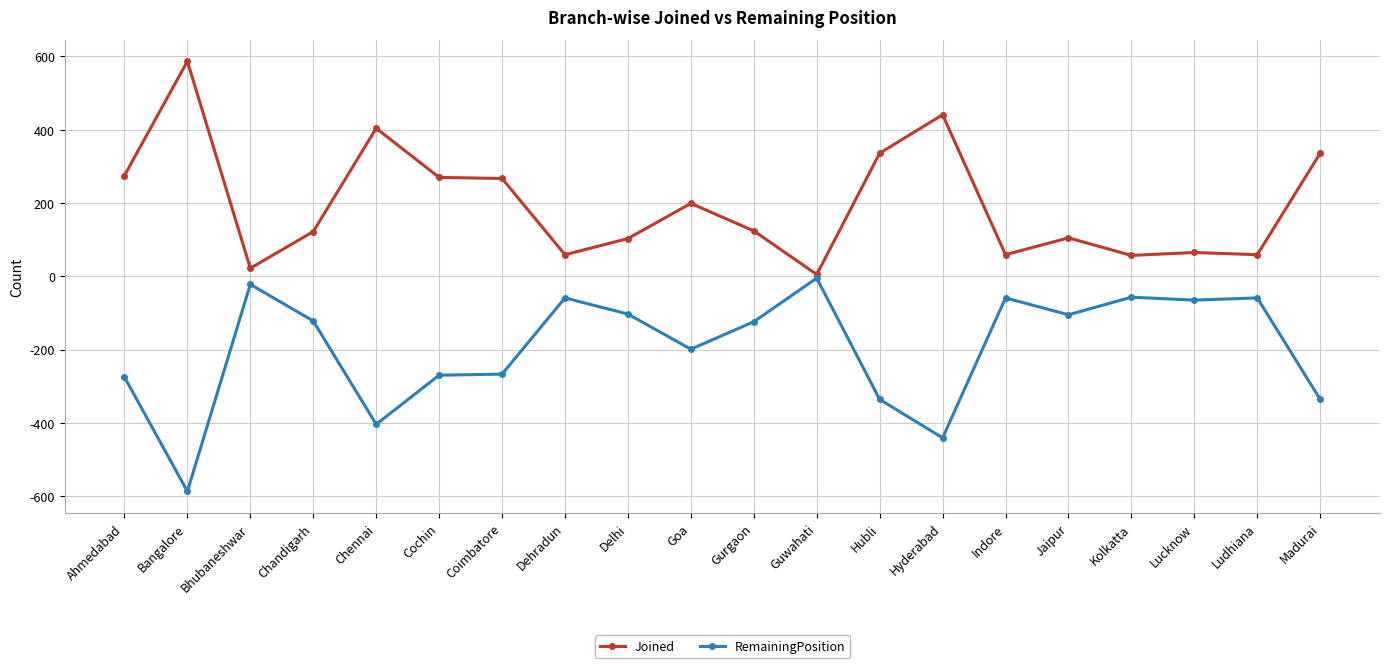

What is the approximate value of Joined at Ahmedabad, to the nearest 50?

300